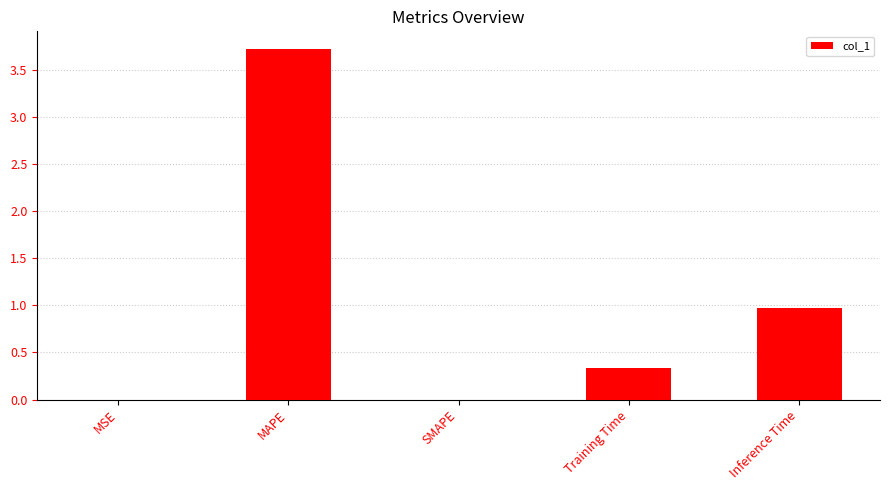

What is the change in value from Training Time to Inference Time?

+0.6